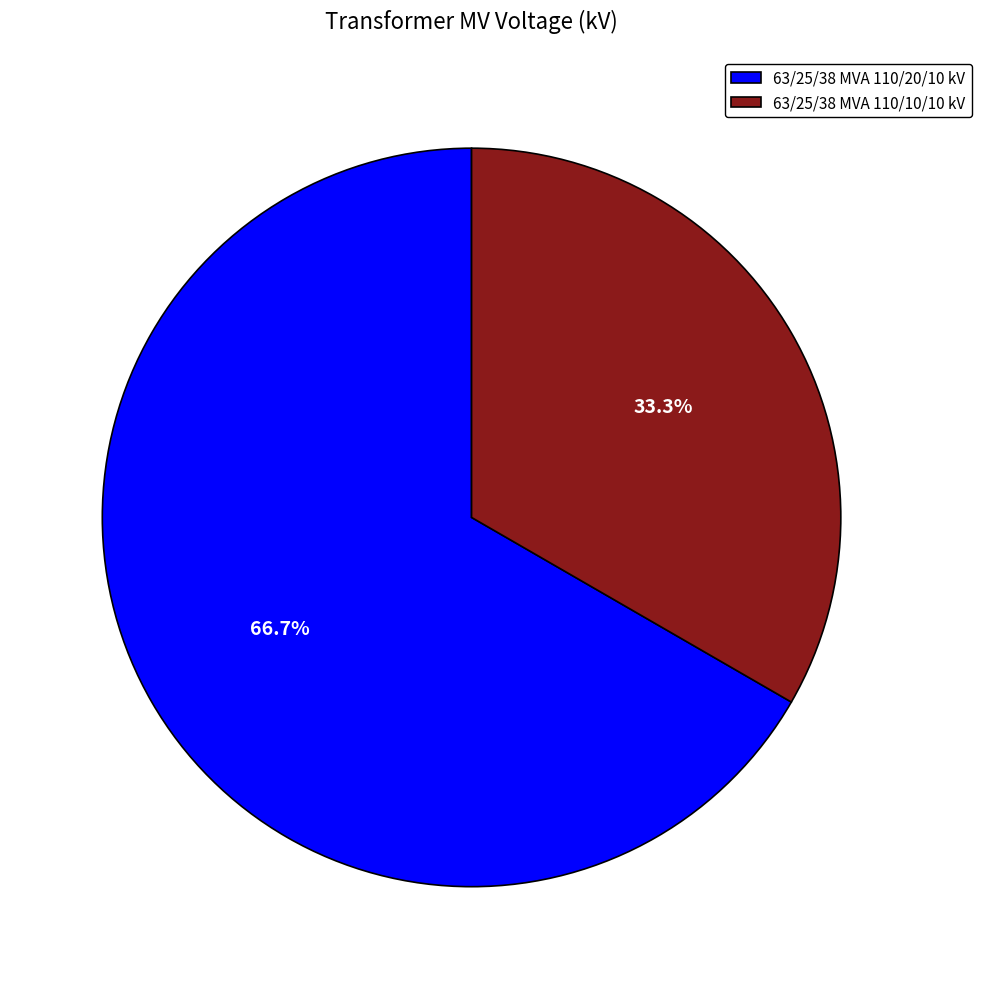

To the nearest percent, what percentage of the pie is 63/25/38 MVA 110/10/10 kV?

33%